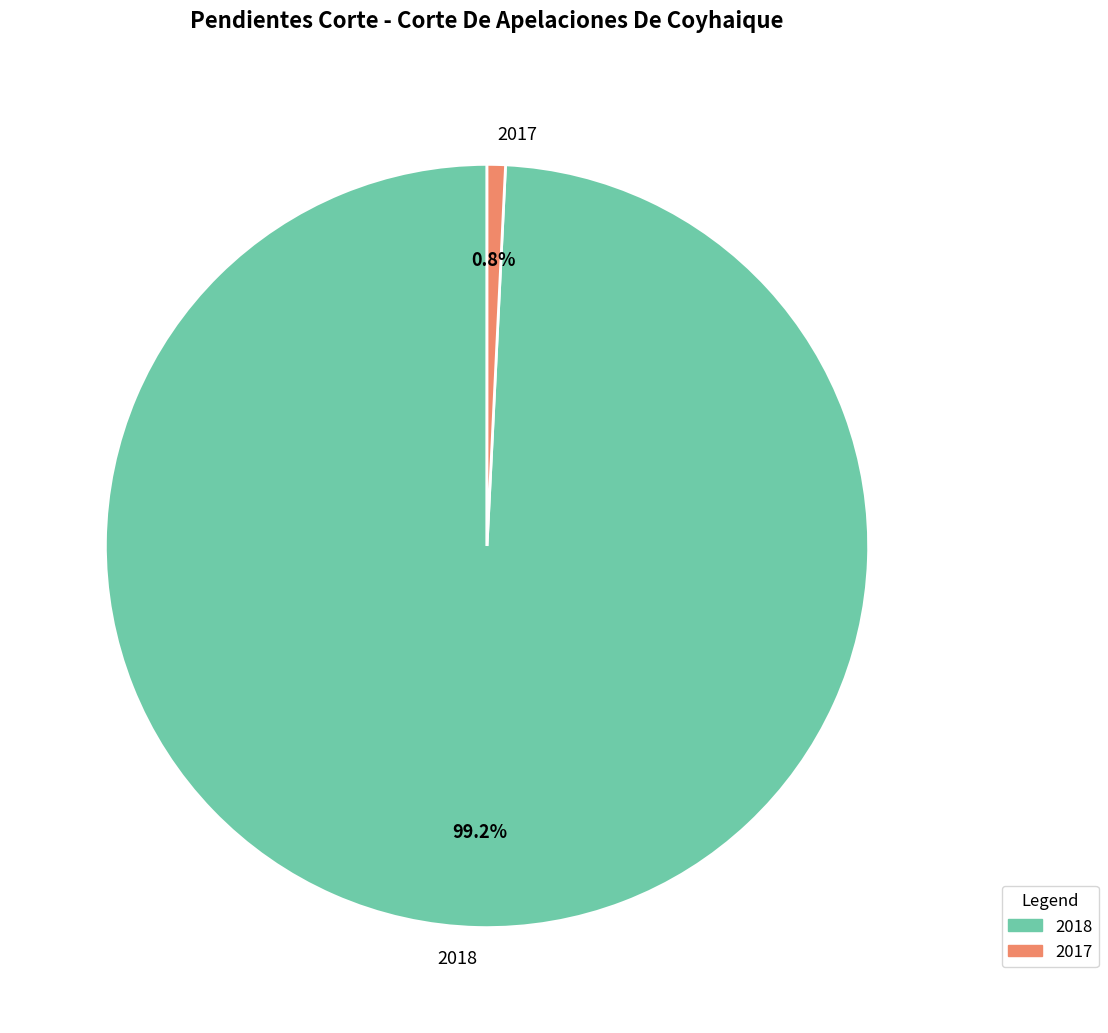

To the nearest percent, what is the difference between the largest and smallest slice percentages?

98%